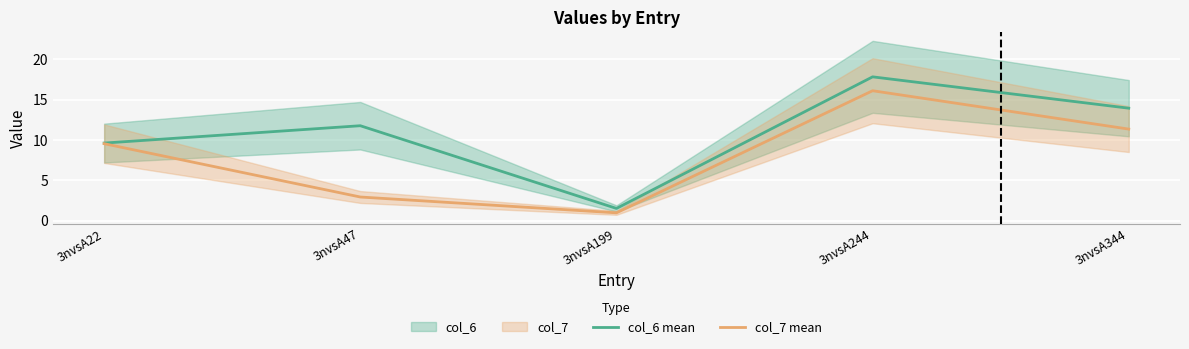

What is the sum of all col_6 mean values?

54.7